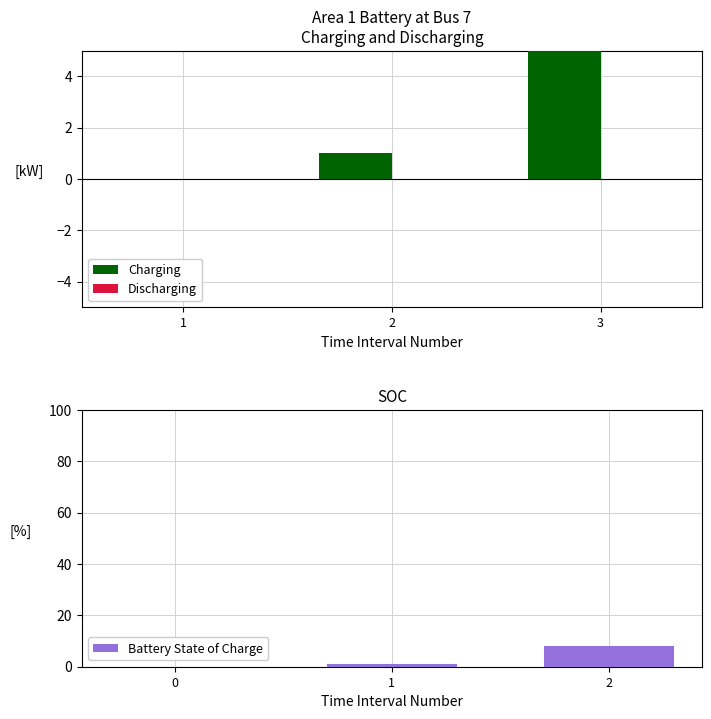

The value of Battery State of Charge at 2 is 2. True or false?

False